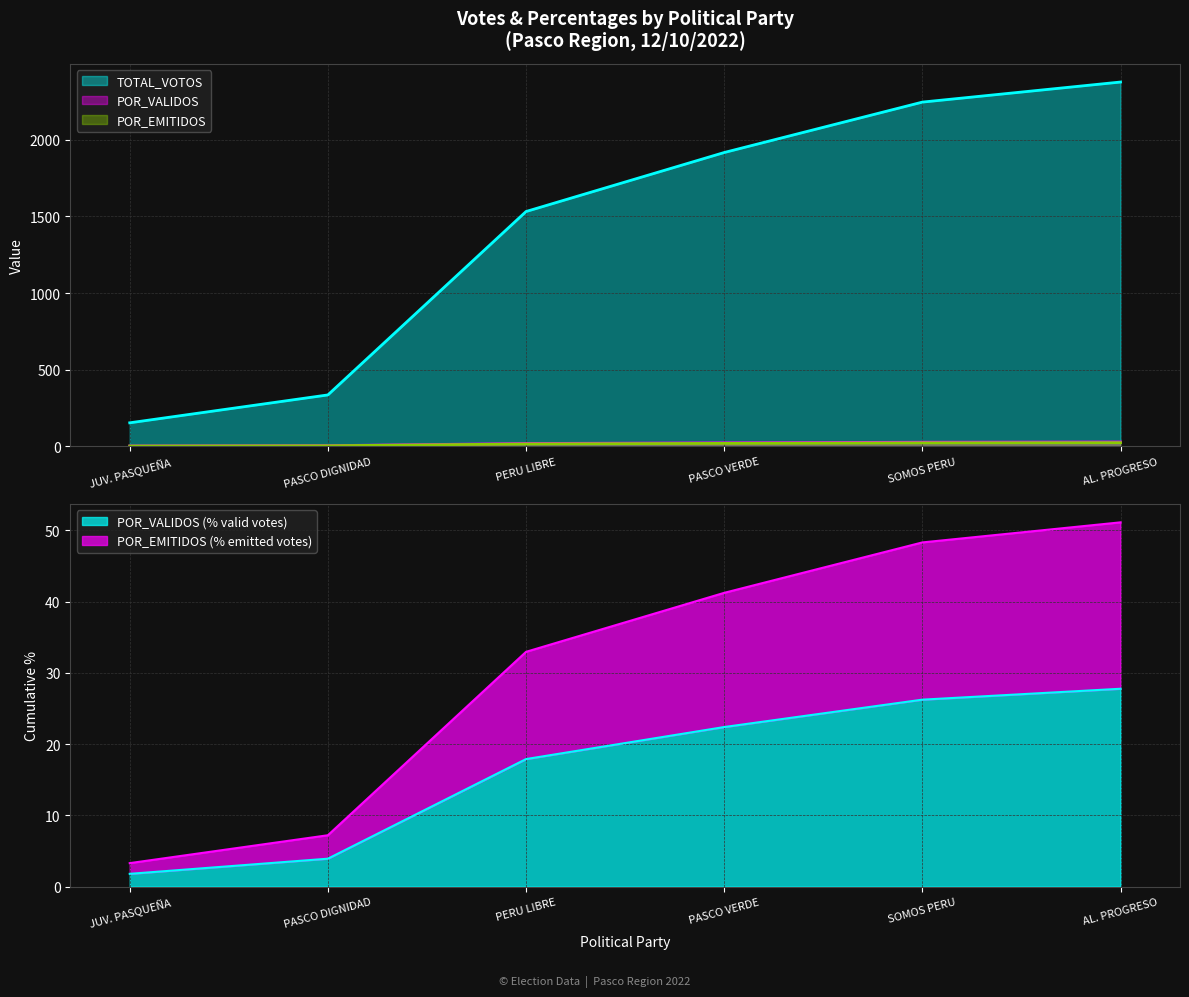

What is the average value of the POR_VALIDOS series?

16.7